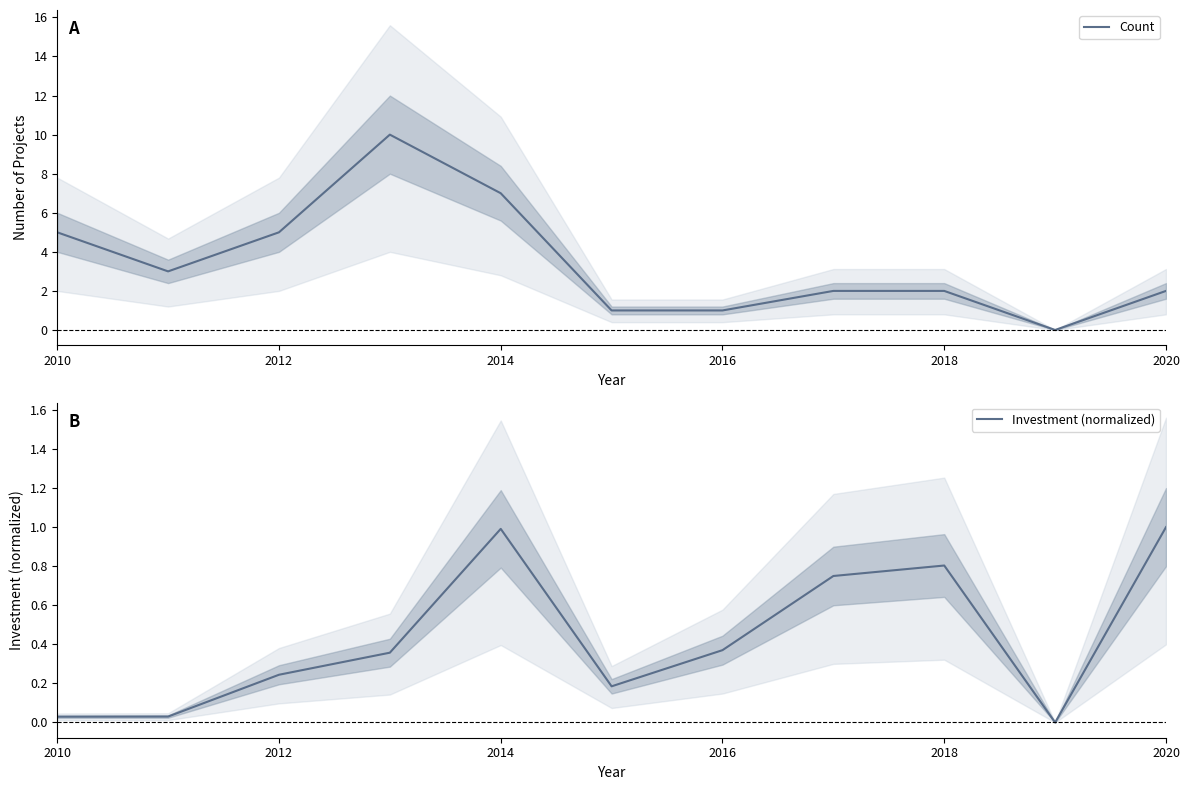

What is the sum of all Count values?

38